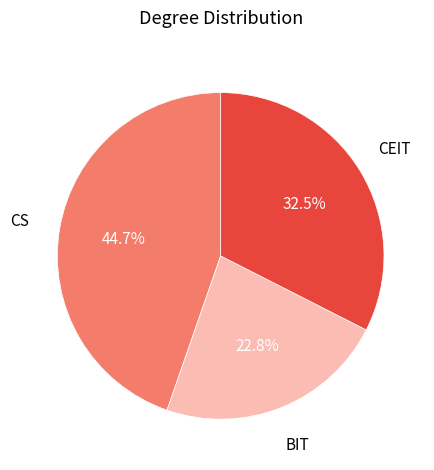

True or false: CEIT accounts for 25% of the total.

False